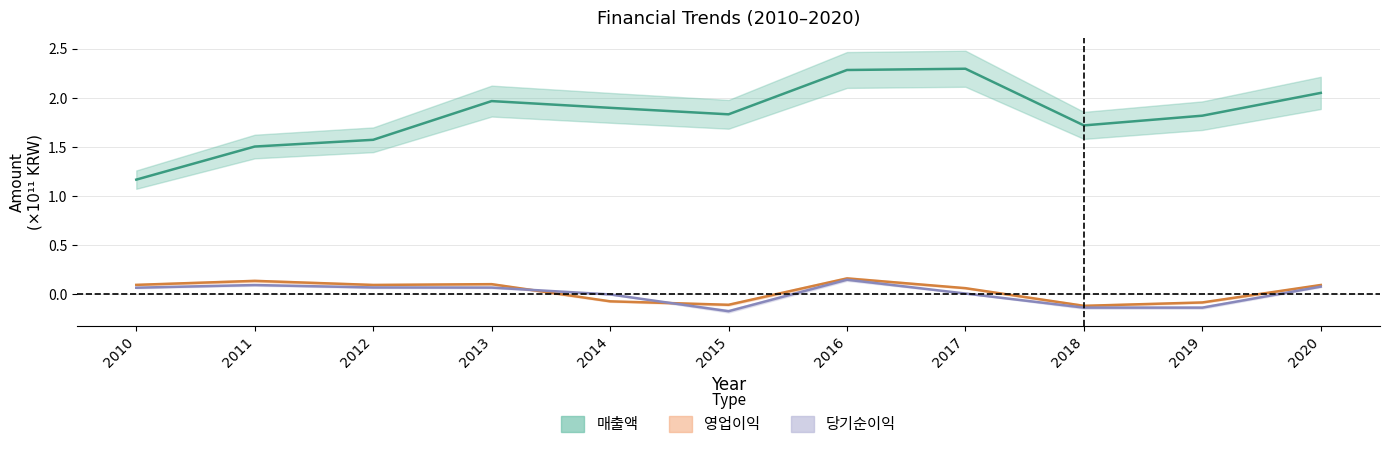

What is the difference between the maximum and second lowest values in the 매출액 series?

0.8